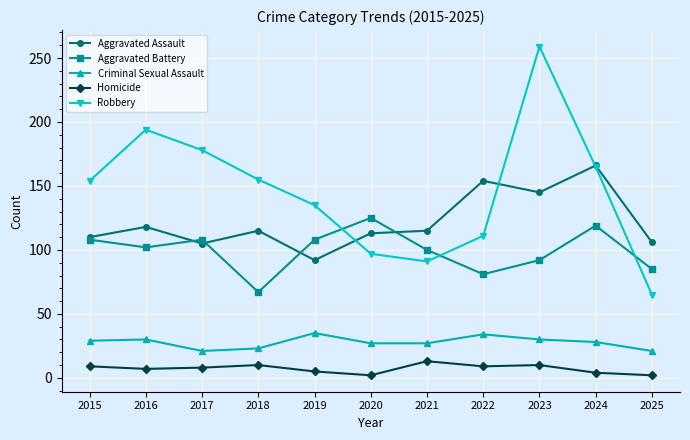

Between 2016 and 2019, which series saw the biggest shift?

Robbery